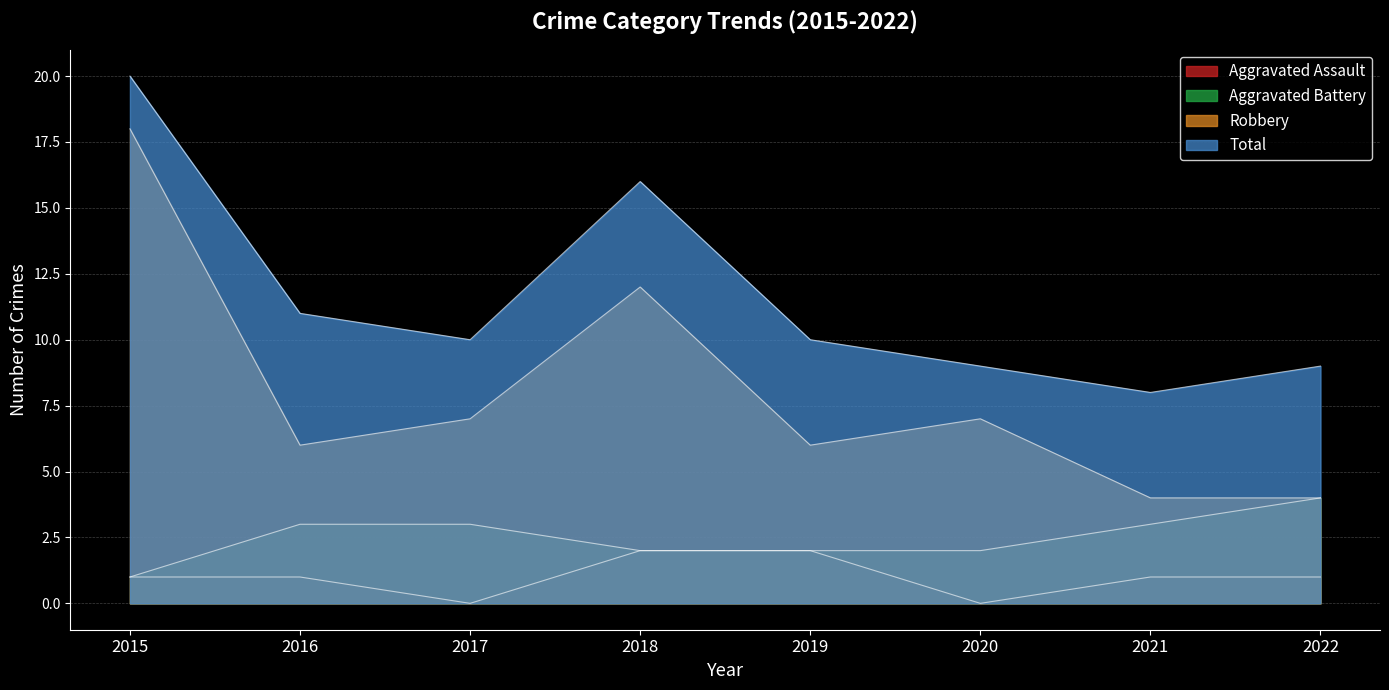

What is the value of the Aggravated Battery point at the 7th from the left?

3